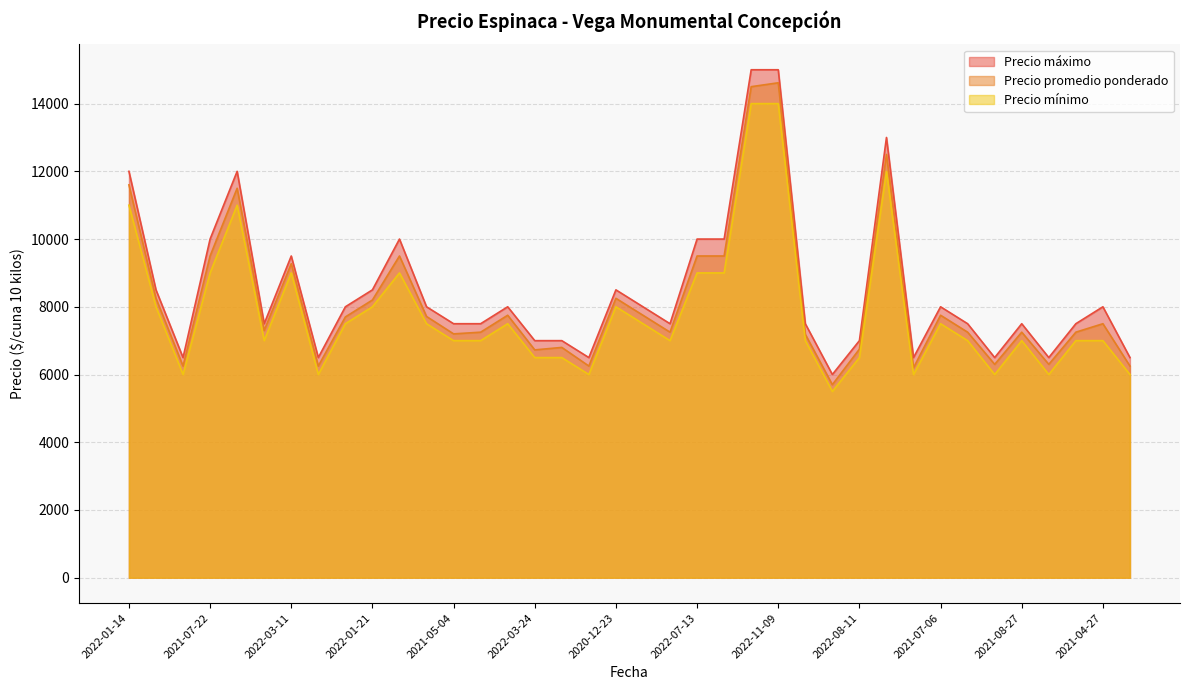

What is the sum of the Precio promedio ponderado values at 2021-05-04 and 2022-01-14?

18800